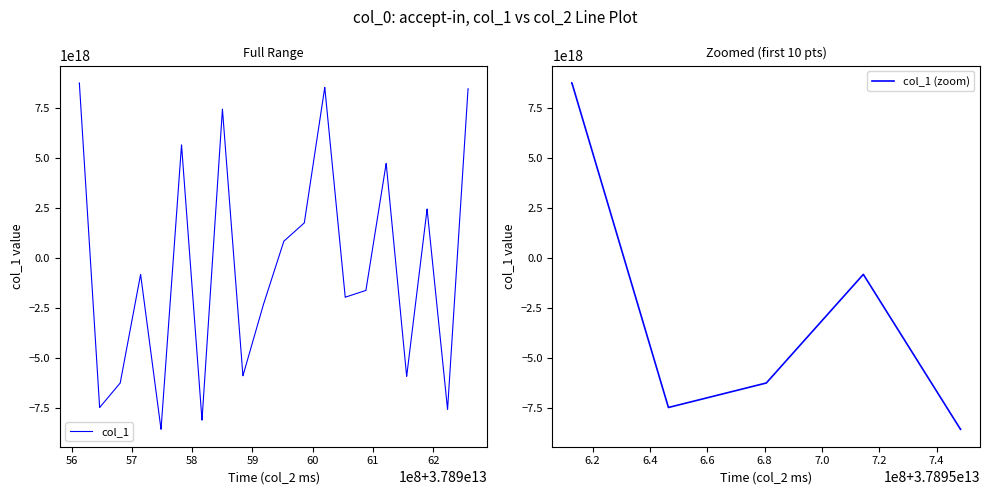

What is the greatest value displayed?

8750620366498241536